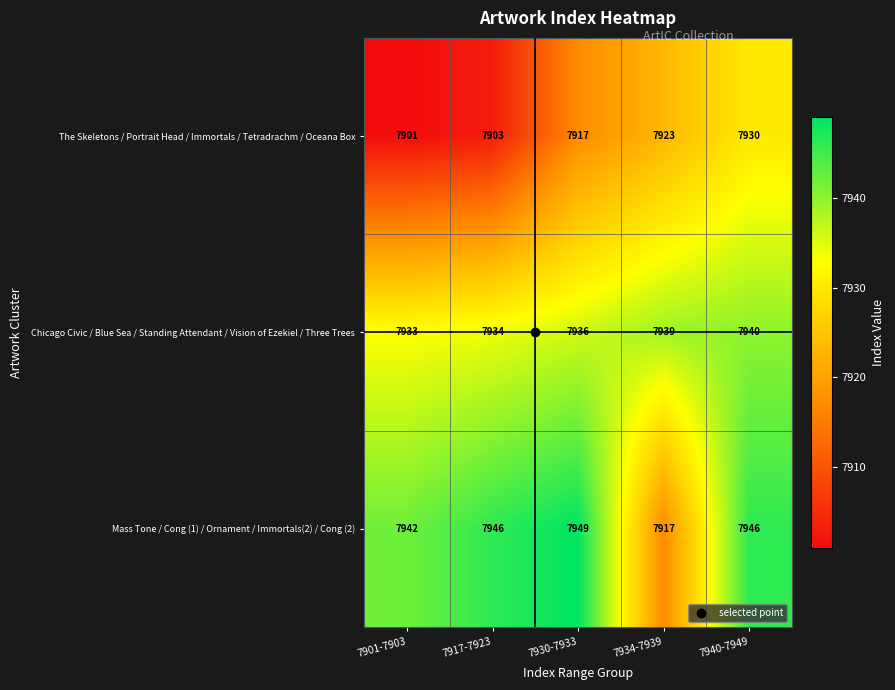

Which label corresponds to the smallest value in the chart?

7901-7903